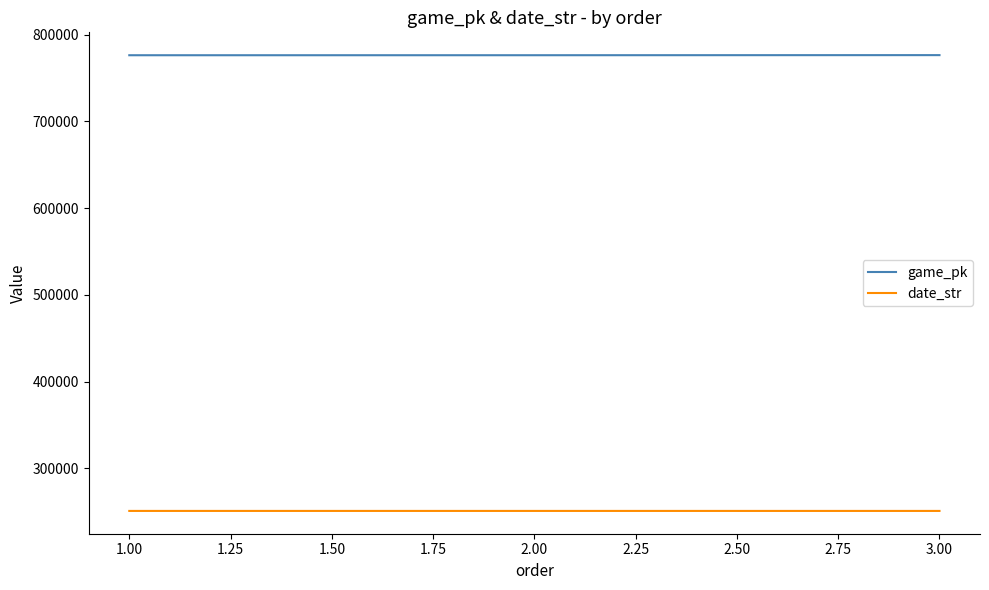

Is the value of game_pk at 3.00 greater than the value of date_str at 1.00?

Yes